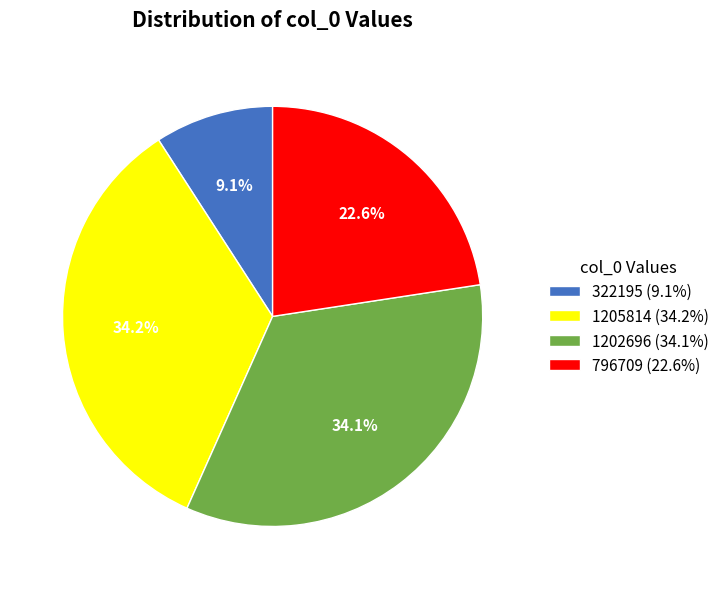

How much of the chart is everything except 1202696?

65.9%